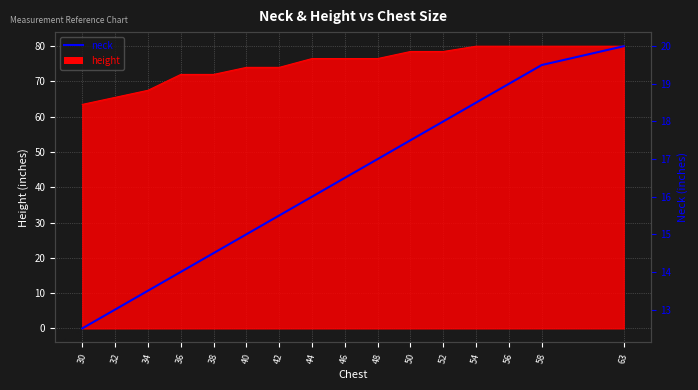

What is the approximate value at 52?

18.0